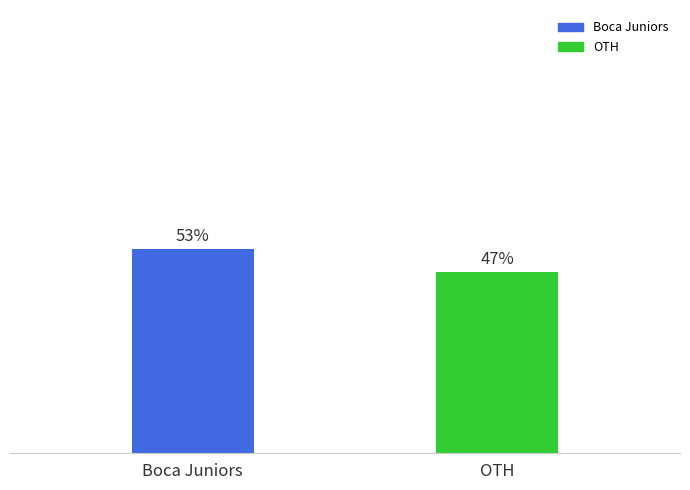

Between OTH and Boca Juniors, which is larger?

Boca Juniors